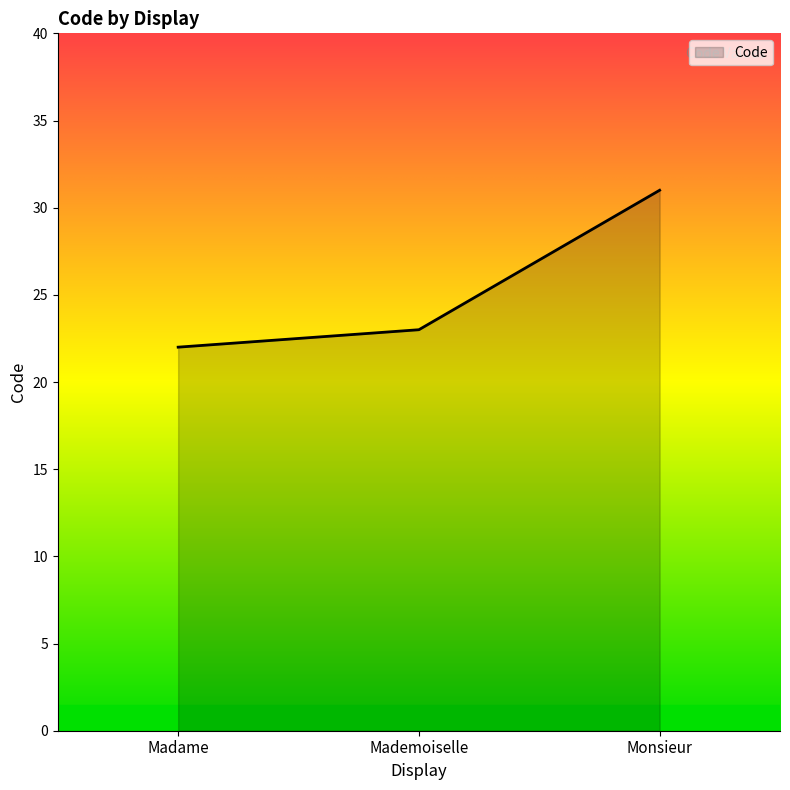

Which has a higher value, Mademoiselle or Madame?

Mademoiselle